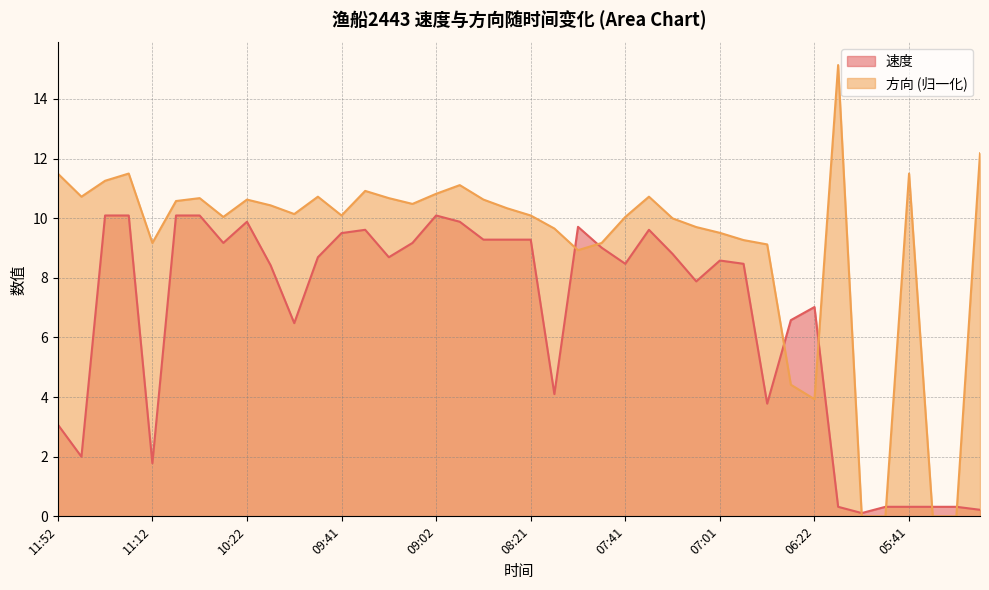

What is the label of the 20th point from the left?

08:31